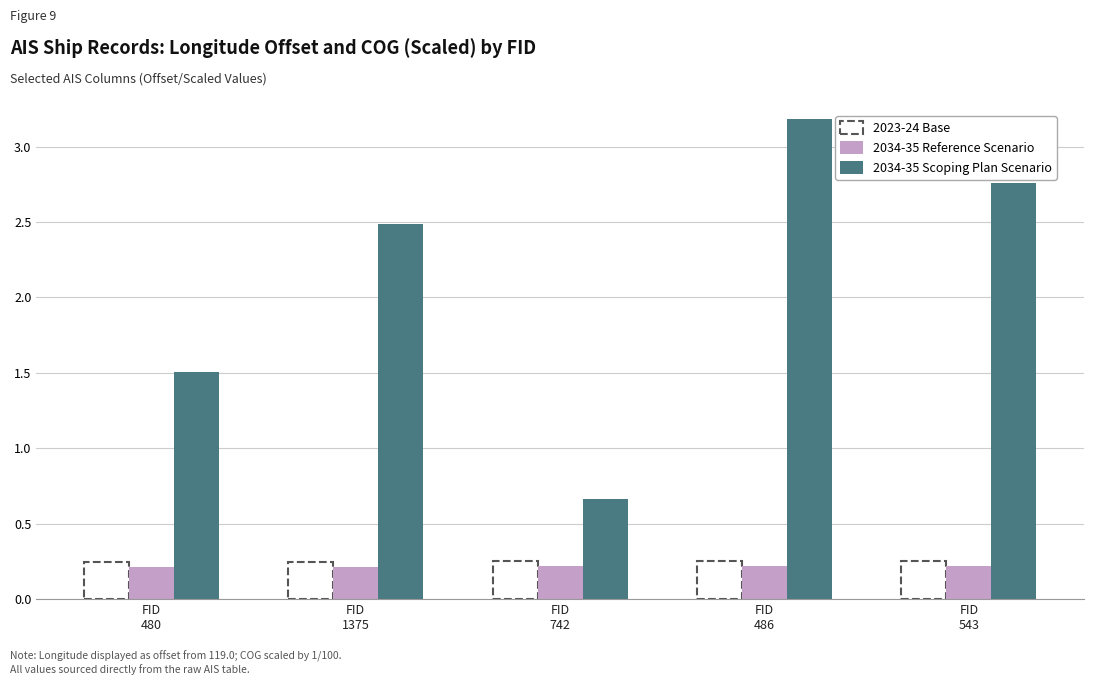

What is the difference between the second highest and minimum values in the 2034-35 Scoping Plan Scenario series?

2.1